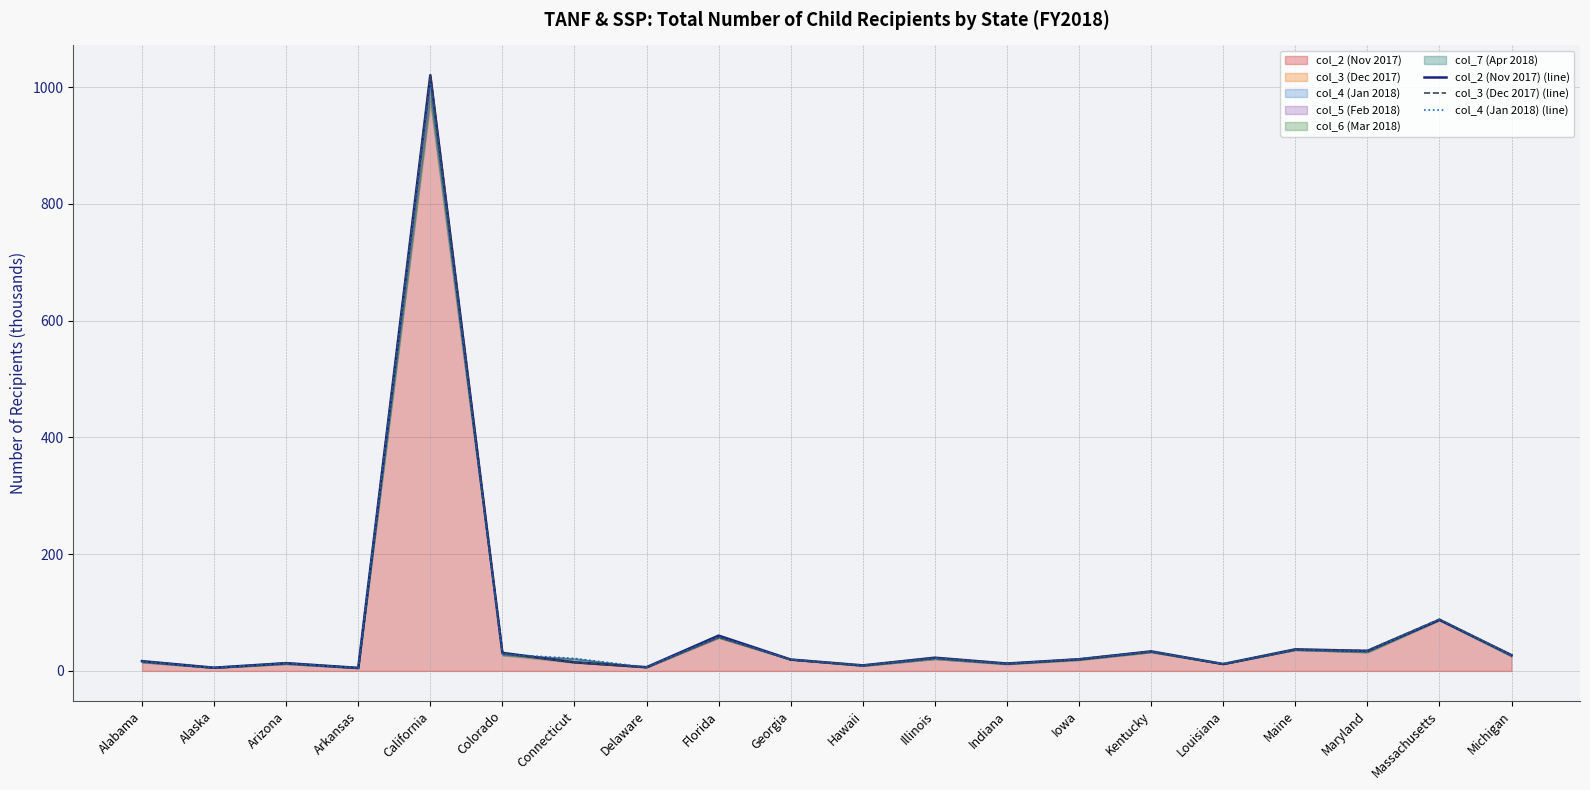

Which series has the largest range (max minus min)?

col_2 (Nov 2017) (line)